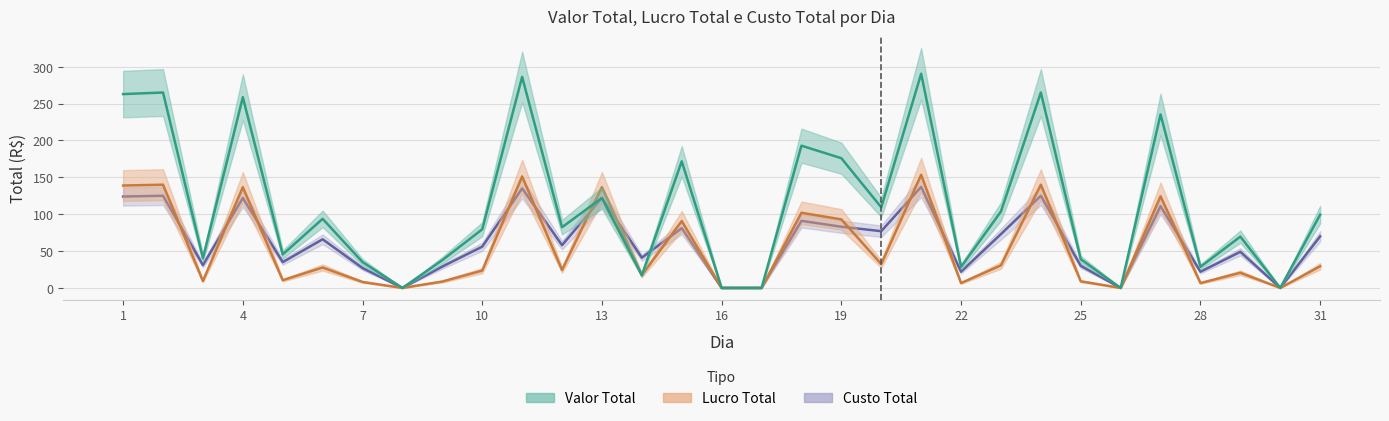

Which series ends up on top after the final intersection of Lucro Total and Custo Total?

Custo Total